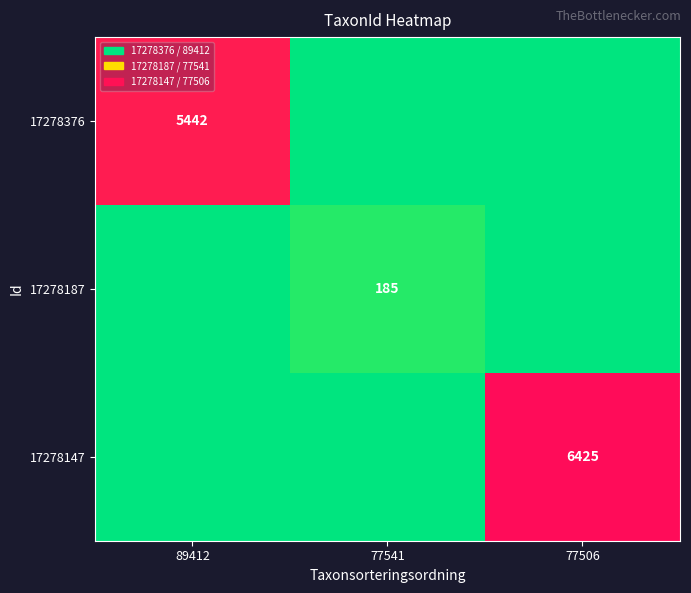

The 17278147 series shows 10121 at 77506. True or false?

False